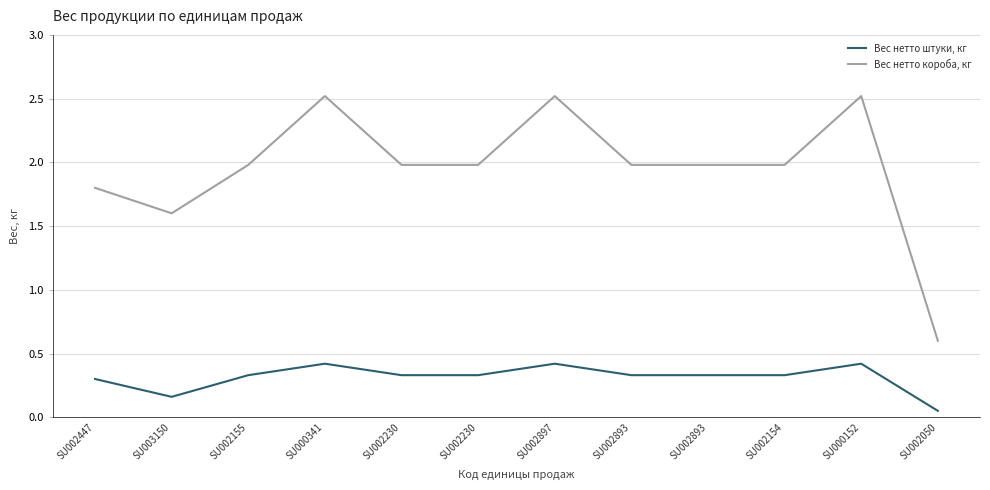

At which category is the sum across all series the highest?

SU000341